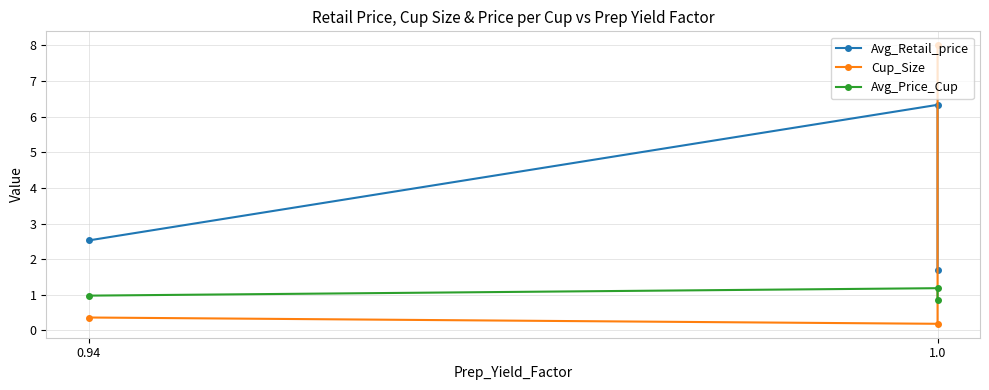

Is this an area chart (filled region under the line)?

No